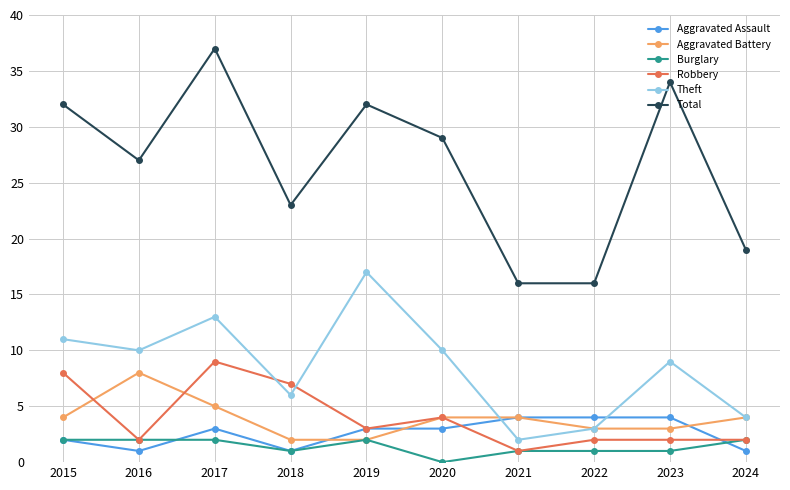

What is the difference between the highest and lowest values at 2018?

22